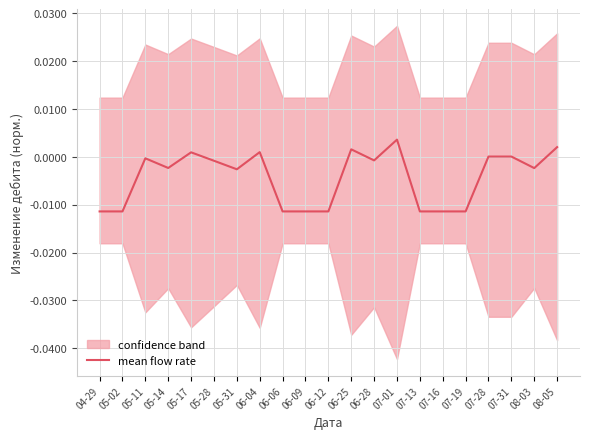

At which category does the data reach its first local peak?

05-11